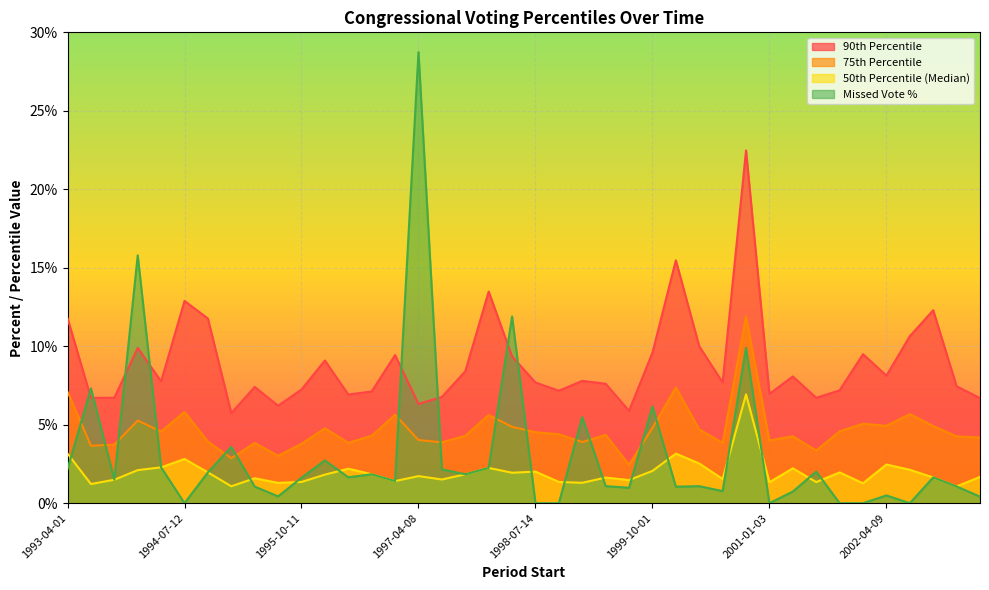

True or false: pctile90 and pctile75 intersect in this chart.

False